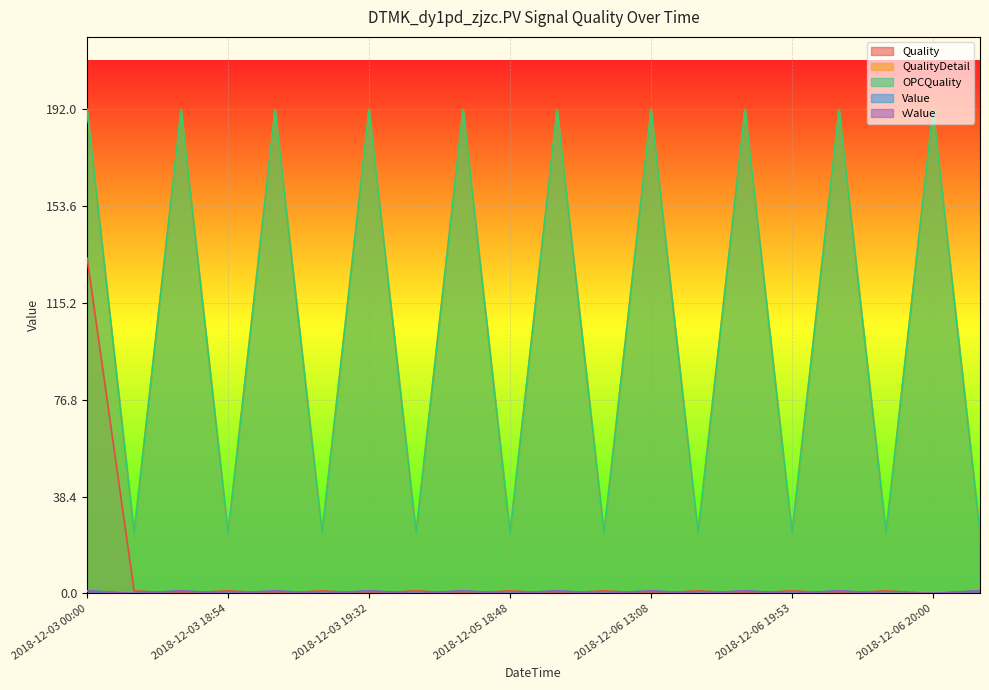

How many lines are shown in the chart?

5